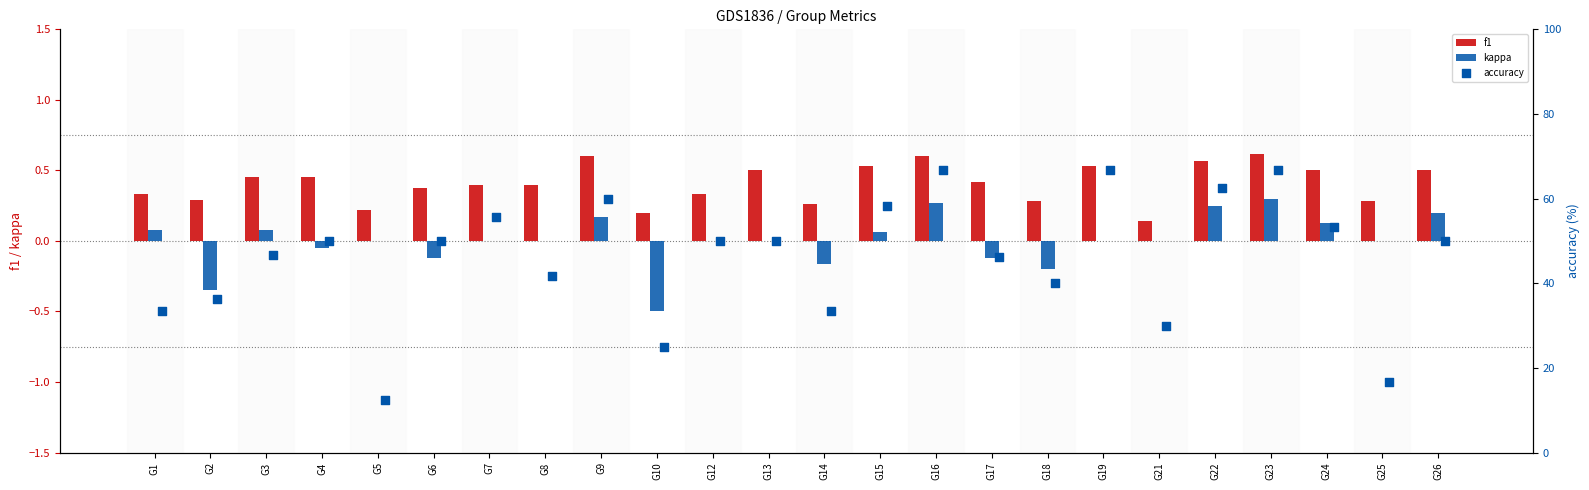

Is the value of kappa at G15 greater than the value of f1 at G17?

No